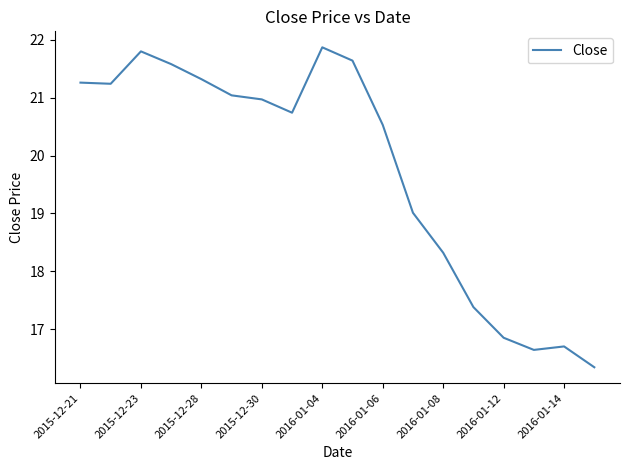

What is the minimum value shown in the chart?

16.3